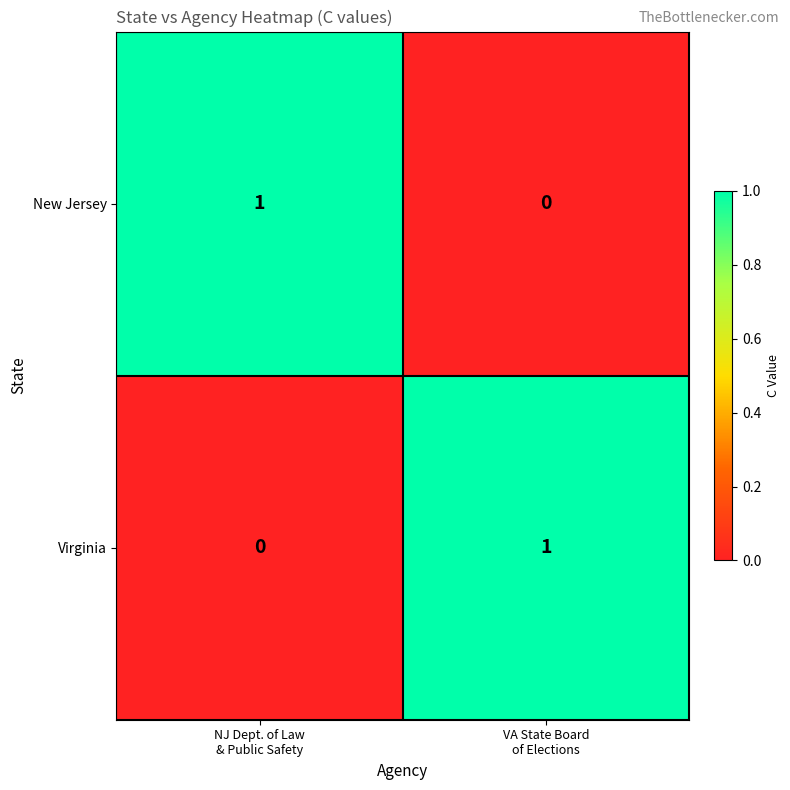

Reading left to right, what are all the values shown in this chart?

New Jersey: 1	0
Virginia: 0	1